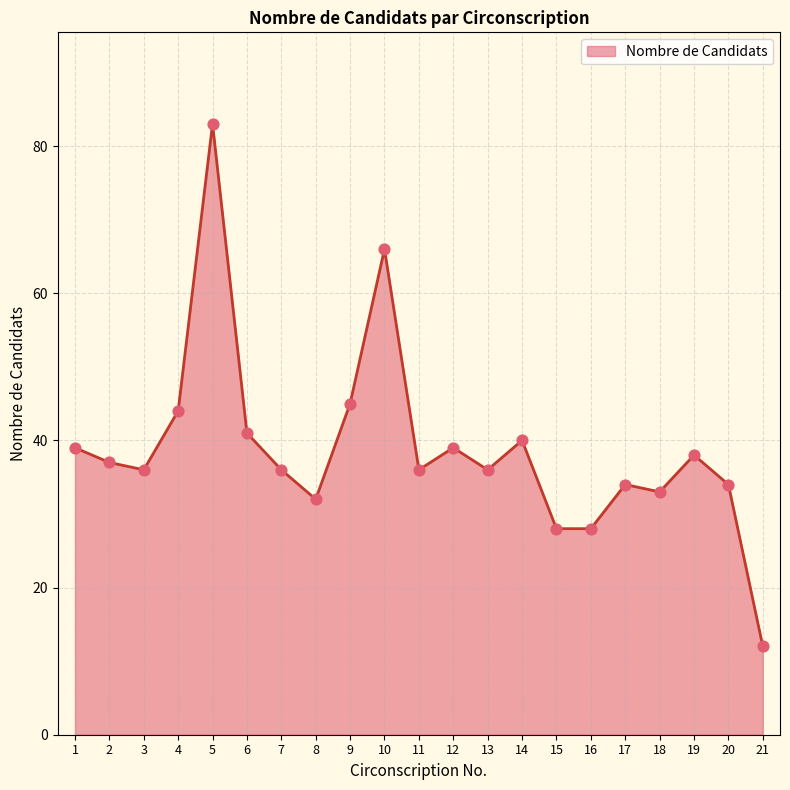

What is the change in value from 7 to 20?

-2